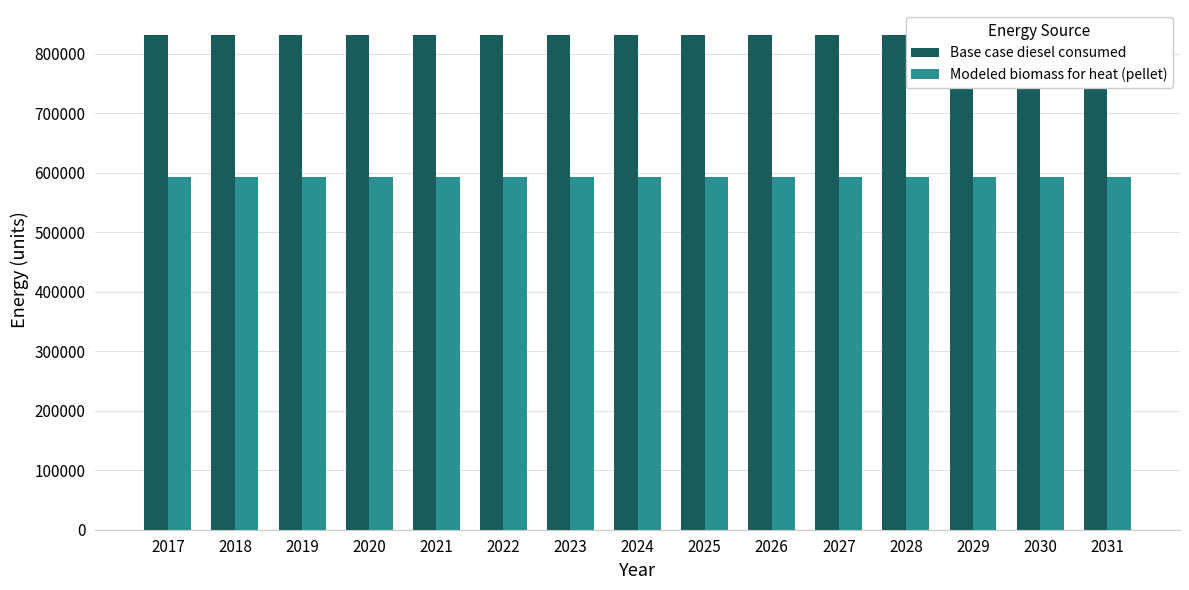

Which has a higher value, 2031 or 2022?

2031